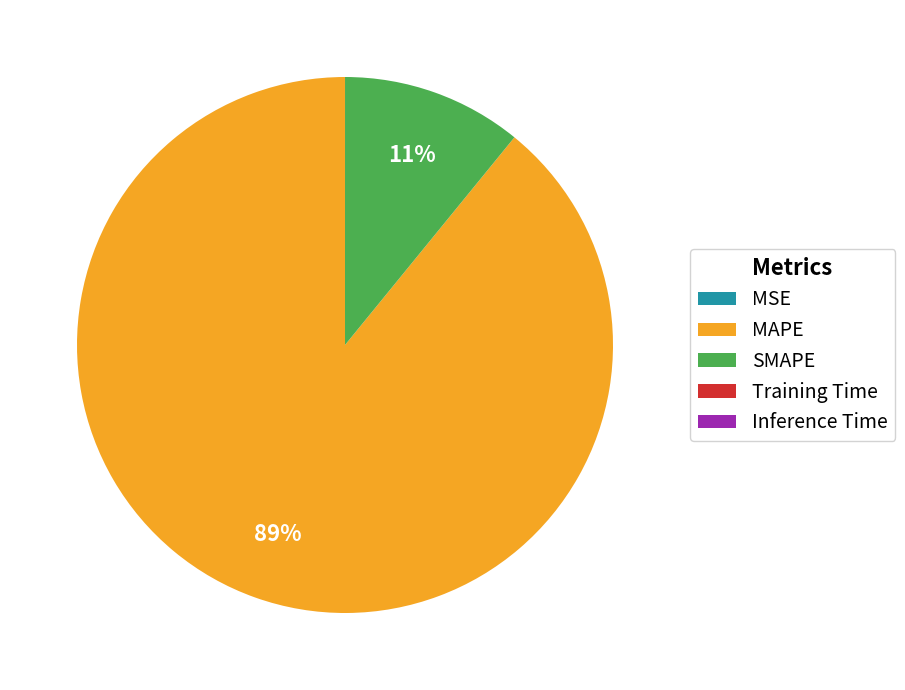

Is it true that SMAPE is 11% of the pie?

True